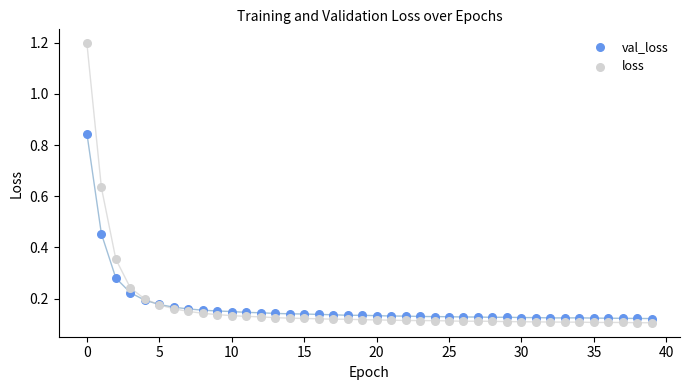

Which series has the largest Y range (max minus min)?

loss